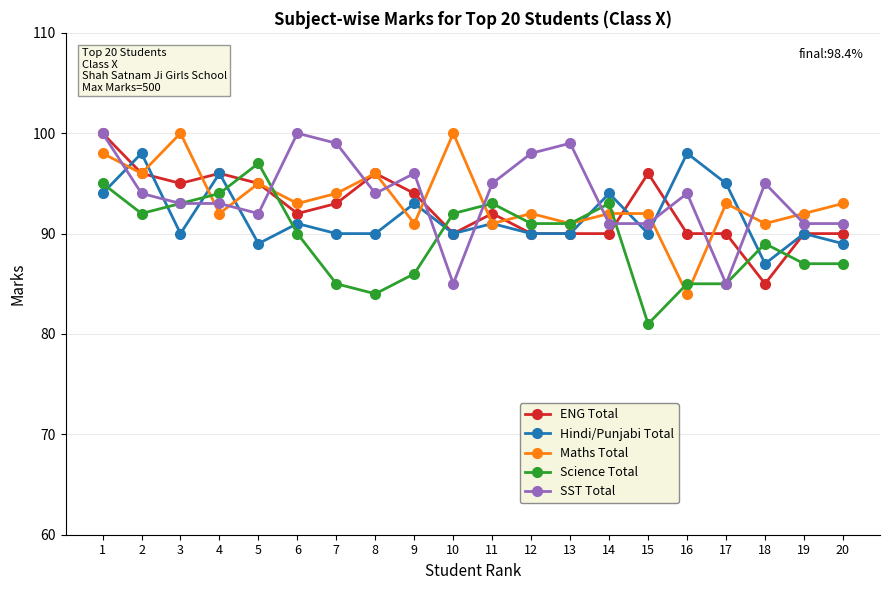

True or false: SST Total has more than 0 points higher than both neighbors.

True